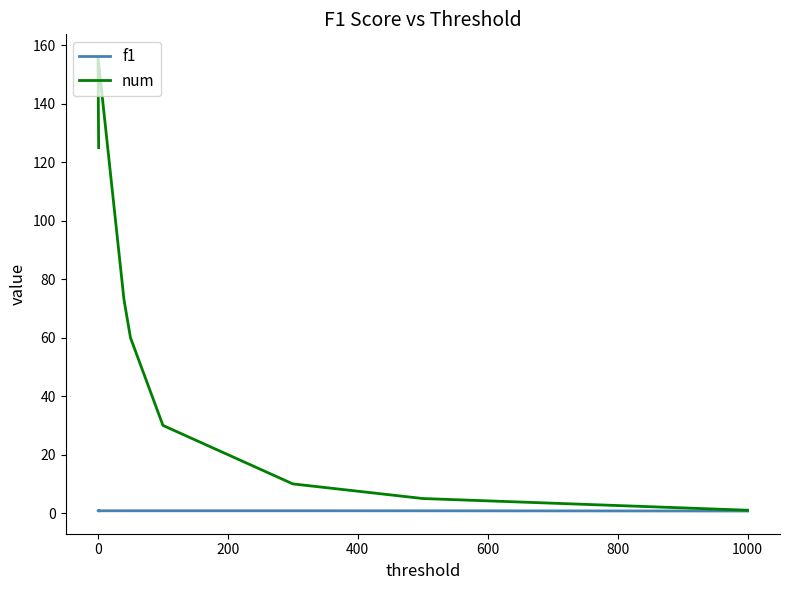

At how many categories does at least one series exceed 141?

1